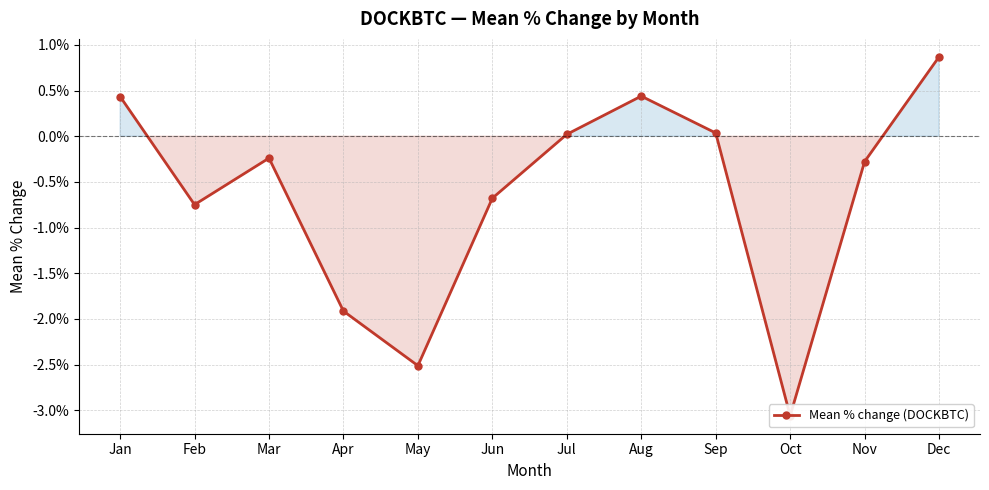

How many interior local peaks (higher than both neighbors) does the data have?

2